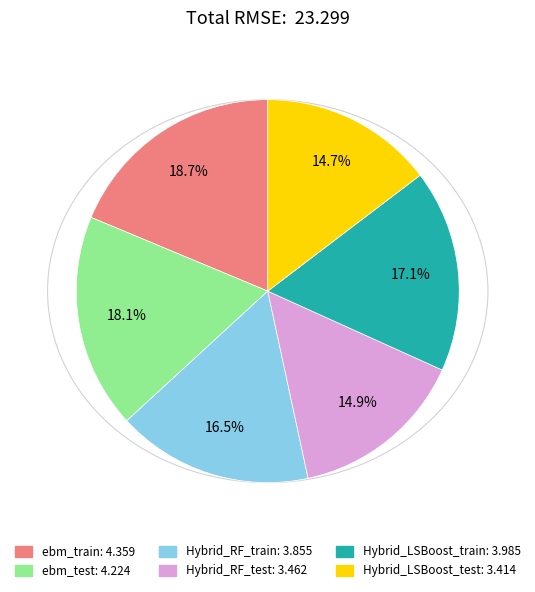

To the nearest percent, what portion does Hybrid_LSBoost_train represent?

17%